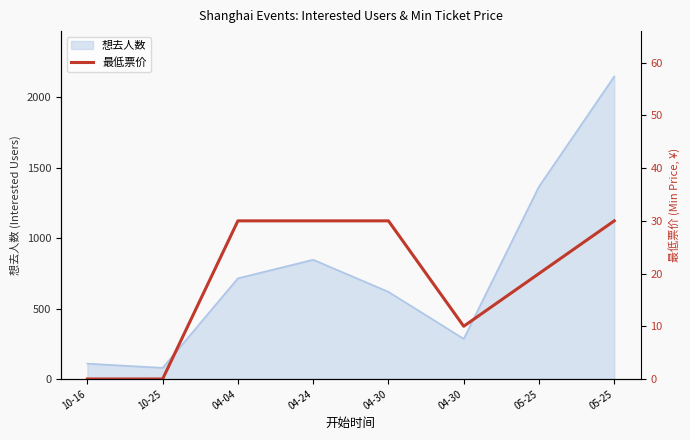

What is the label of the 4th point from the right?

04-30